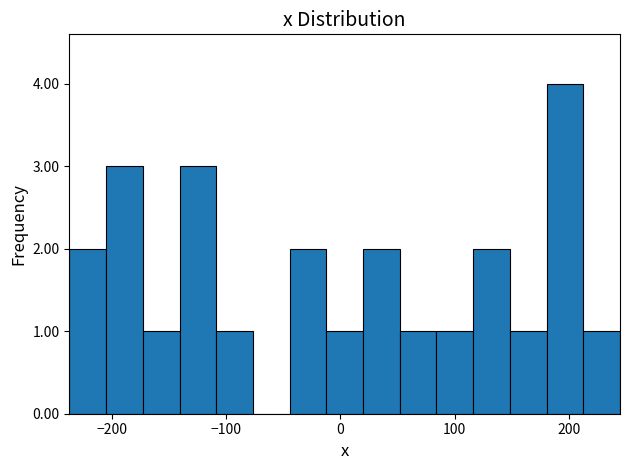

Around what value on the x-axis is the tallest bar? Give the approximate position of its centre, as read against the axis.

200